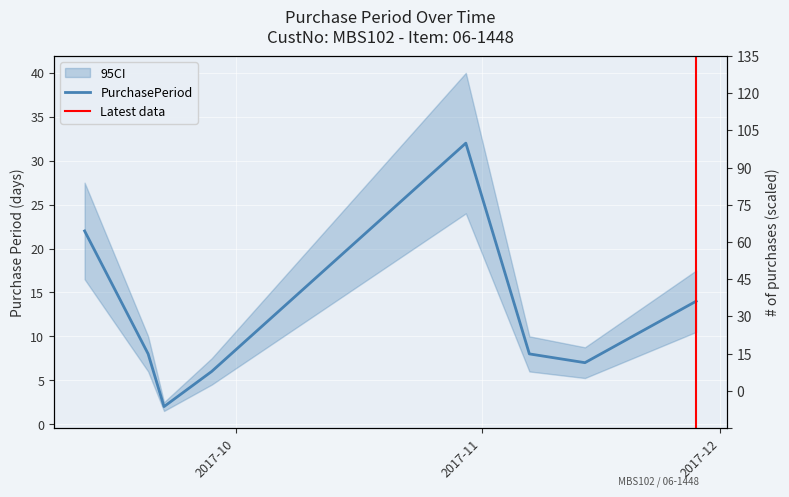

Reading right to left, extract all data points from this chart.

14	7	8	32	6	2	8	22